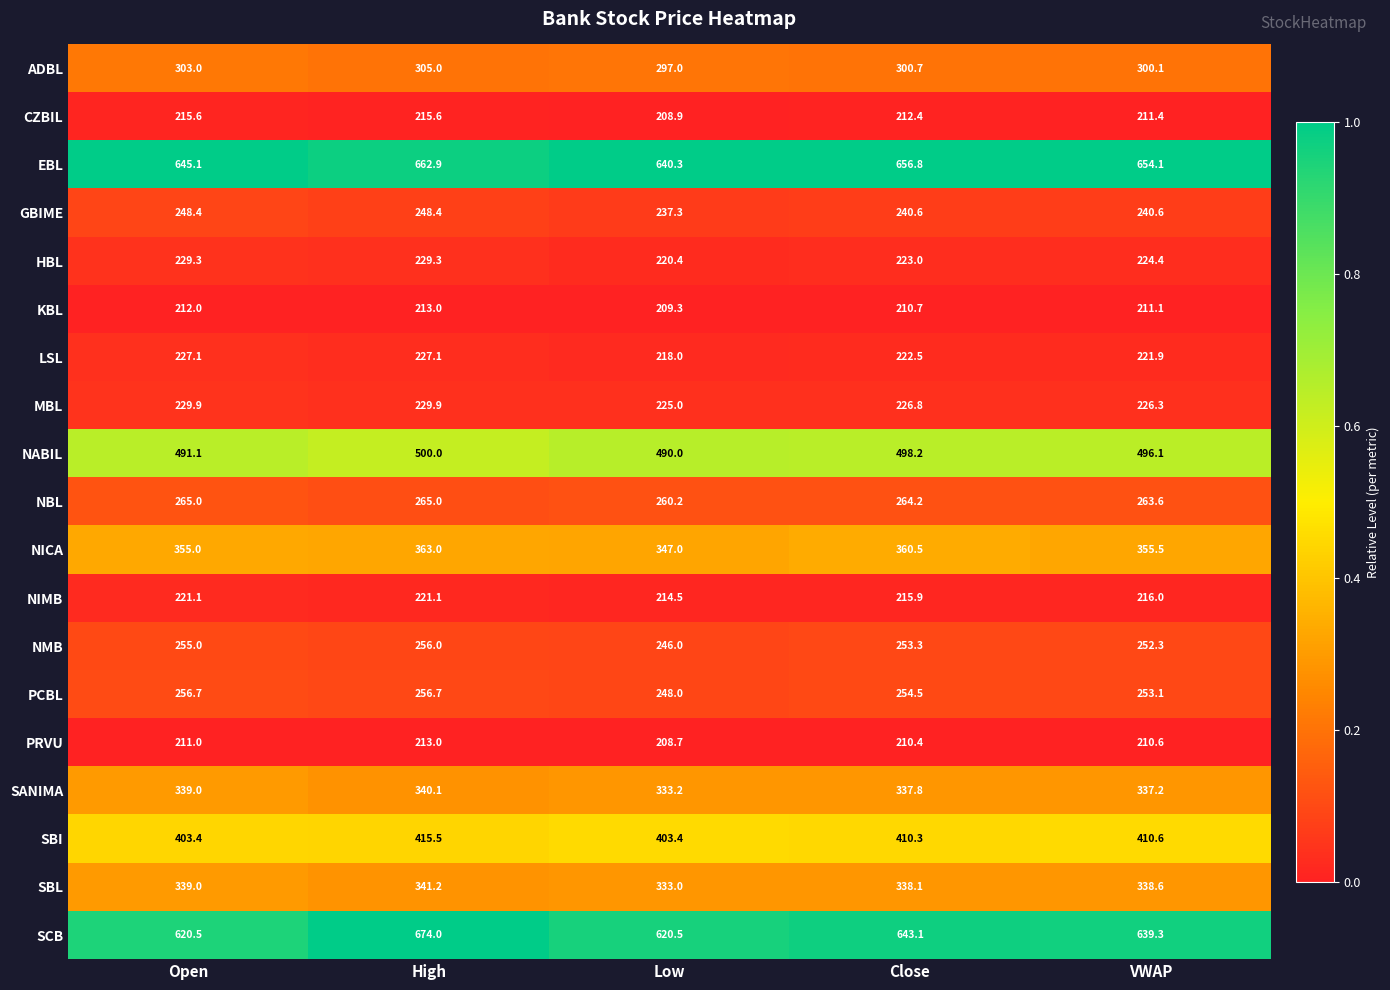

What is the spread (max minus min) of values at High?

461.0